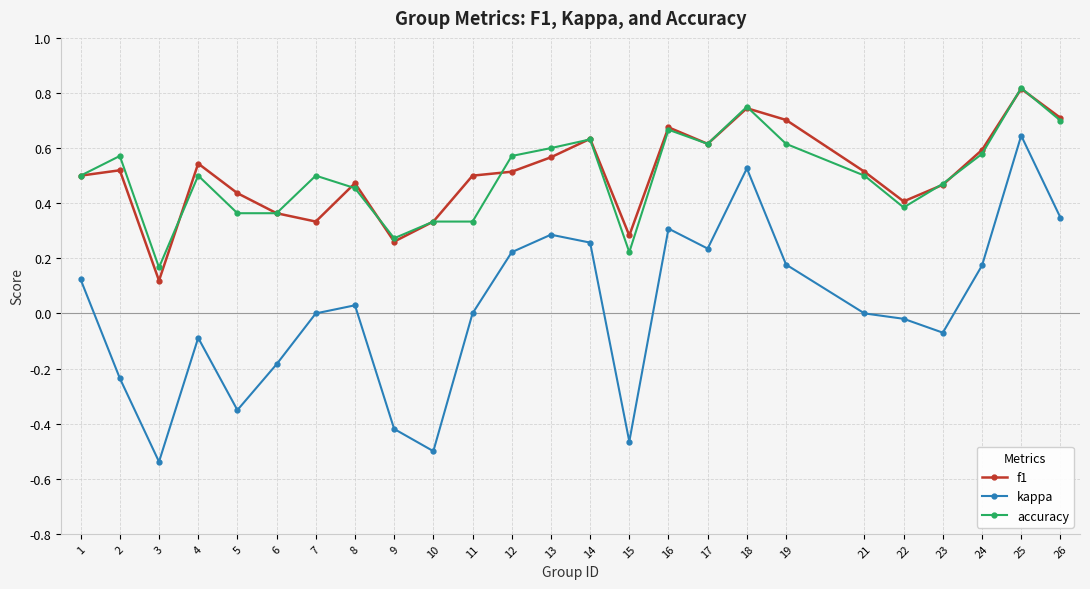

Count the number of data series in this chart.

3